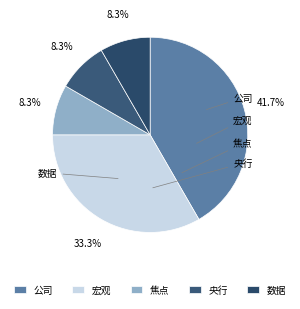

Rank the categories by value from highest to lowest.

公司, 宏观, 焦点, 央行, 数据